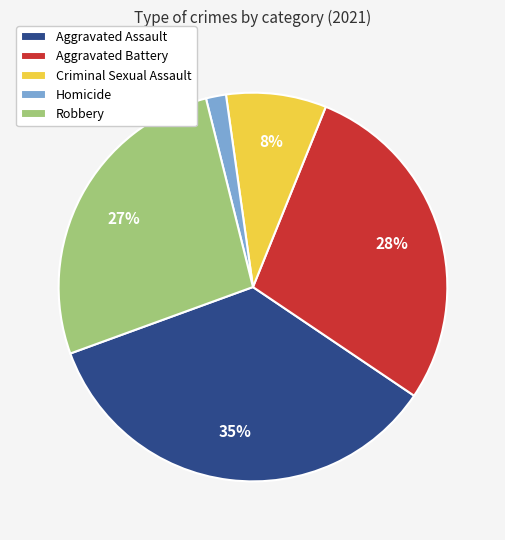

Count the number of slices in the pie.

5